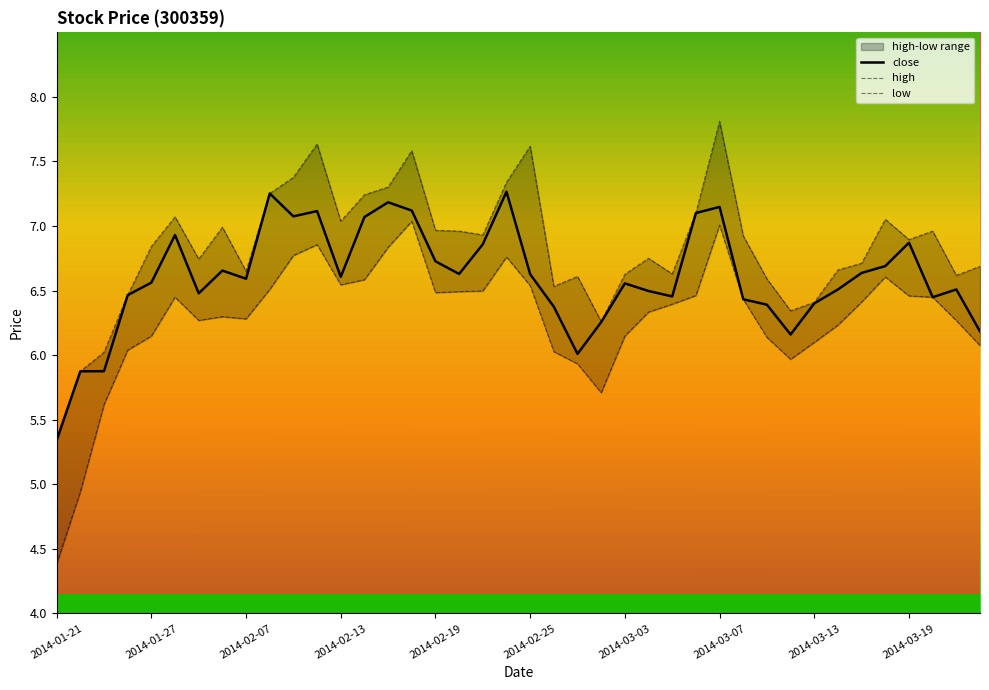

Which series has the largest total across all categories?

high